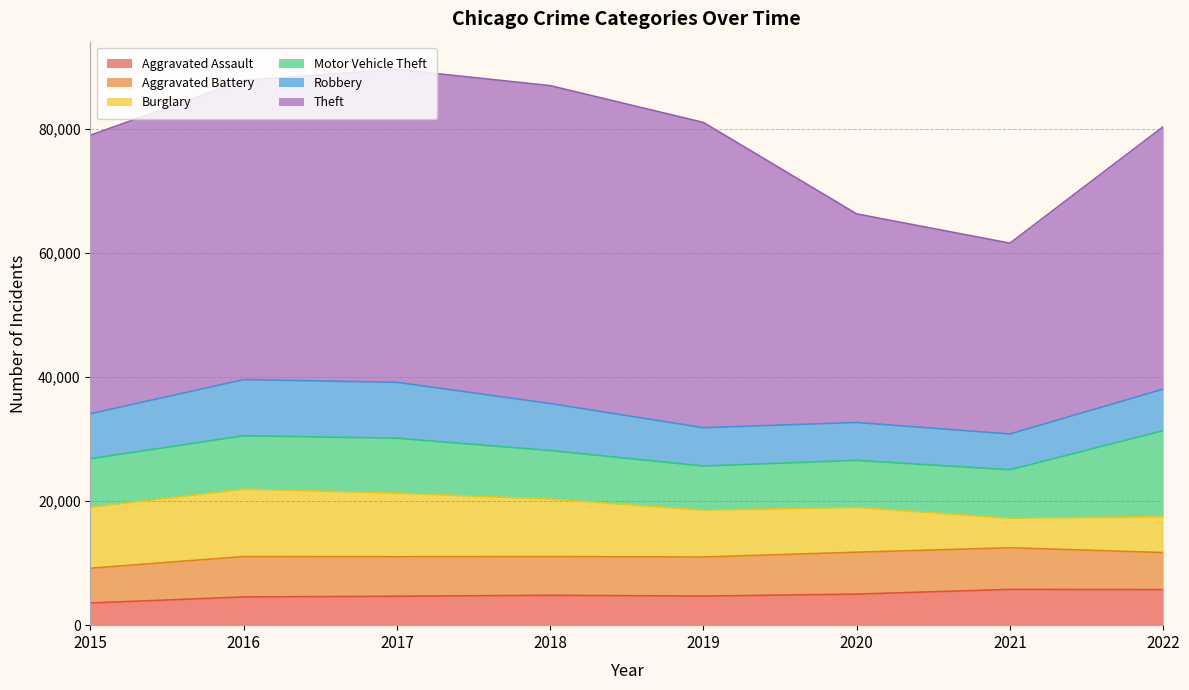

True or false: Theft and Robbery intersect in this chart.

False